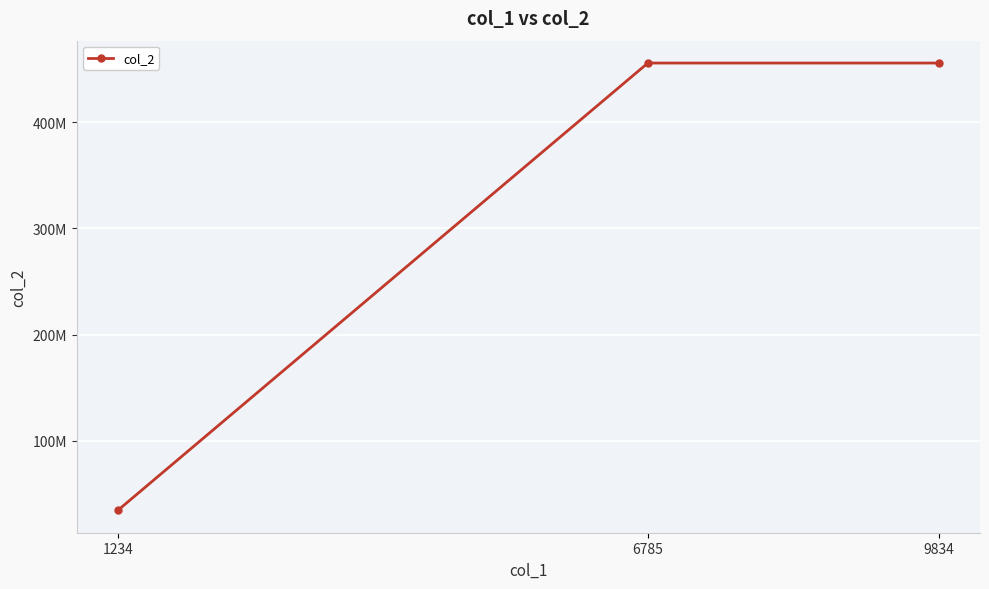

Does the chart have visible grid lines?

Yes